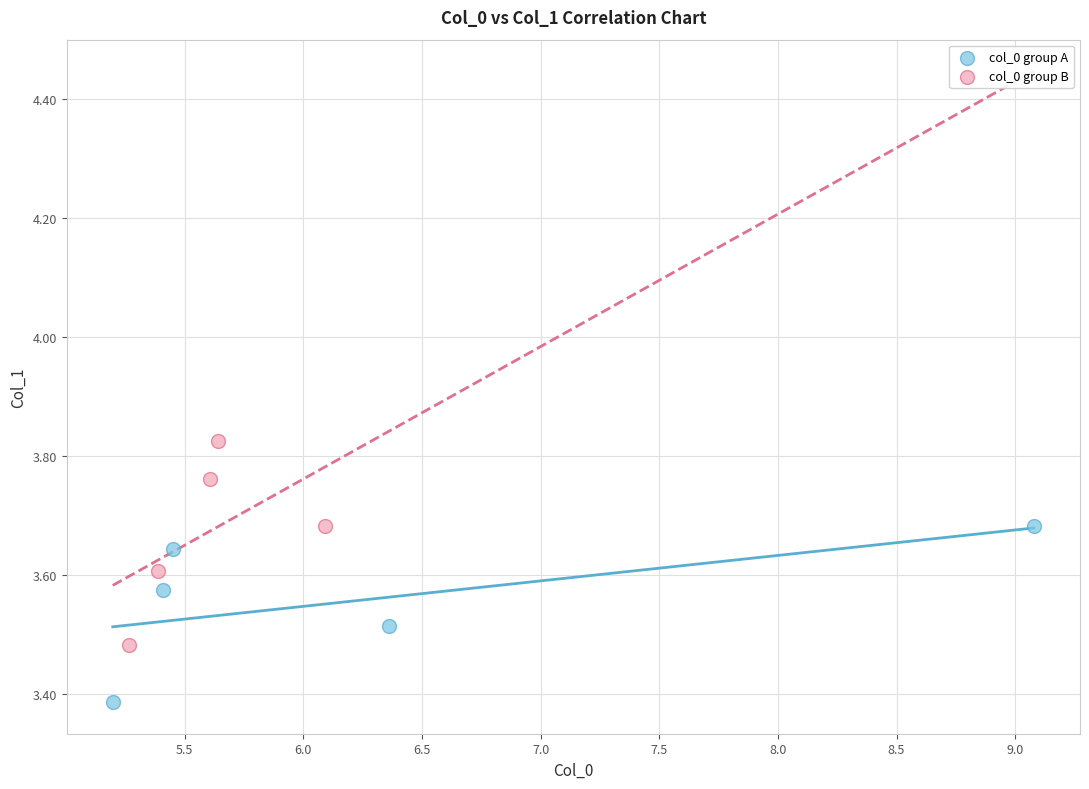

What are all the series names shown in the legend?

col_0 group A, col_0 group B